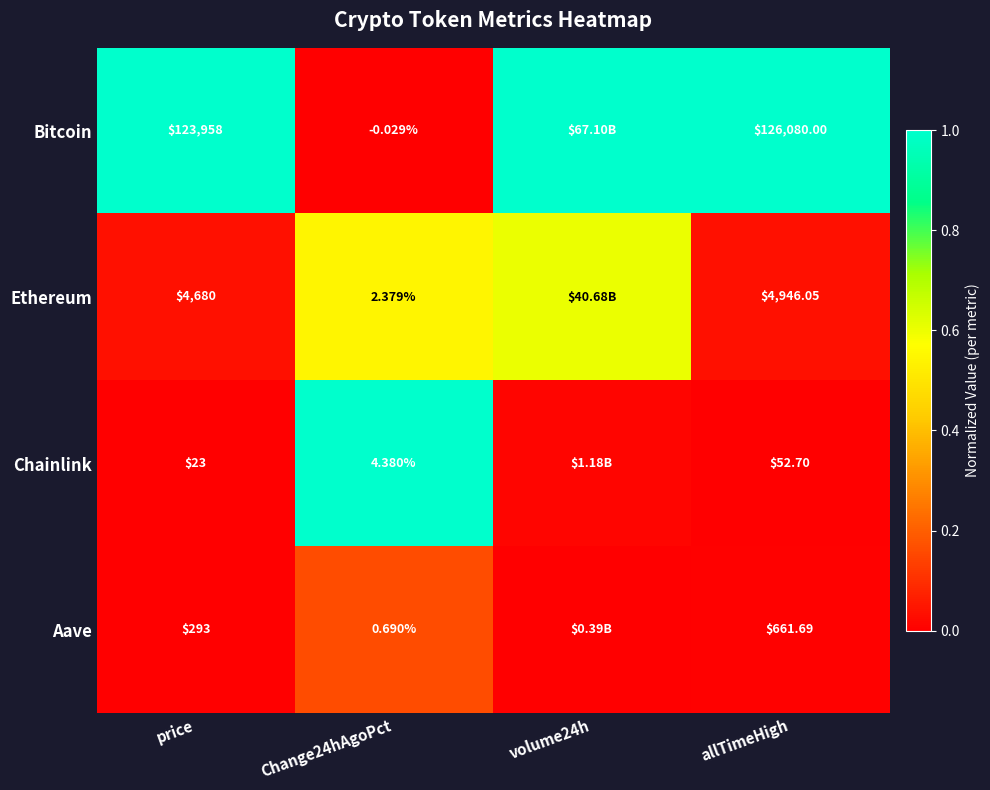

Which series changed the most between price and Change24hAgoPct?

Bitcoin